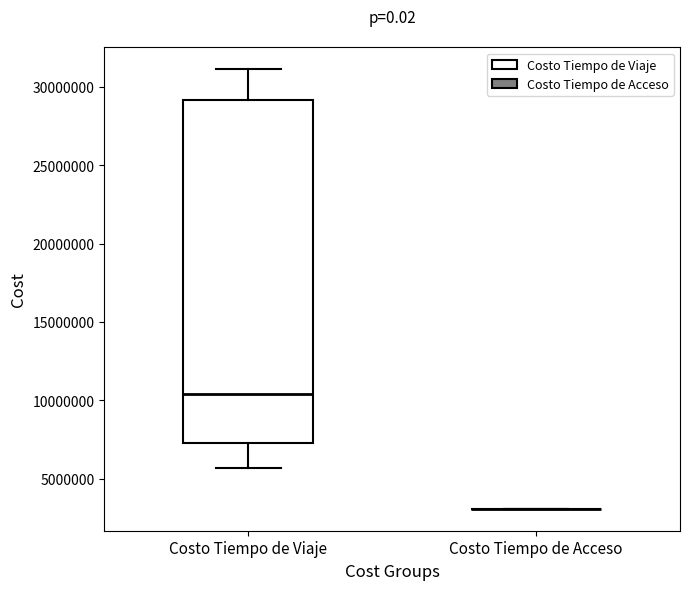

Comparing the boxes themselves (not the whiskers), which one is the tallest?

Costo Tiempo de Viaje